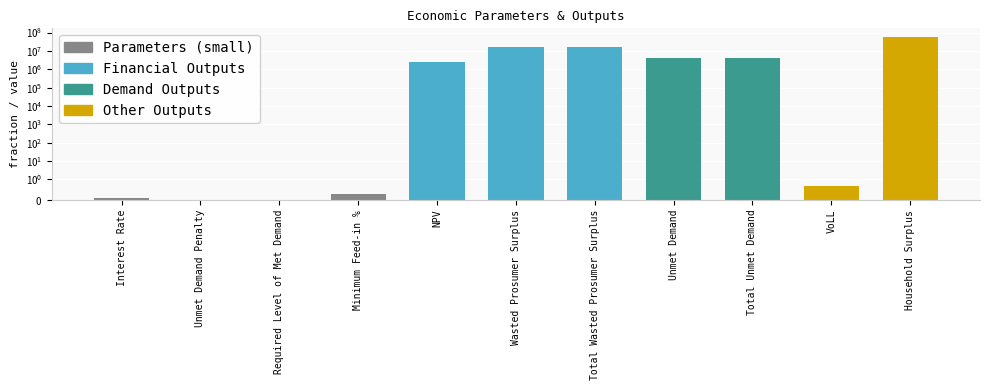

Are the bars horizontal?

No